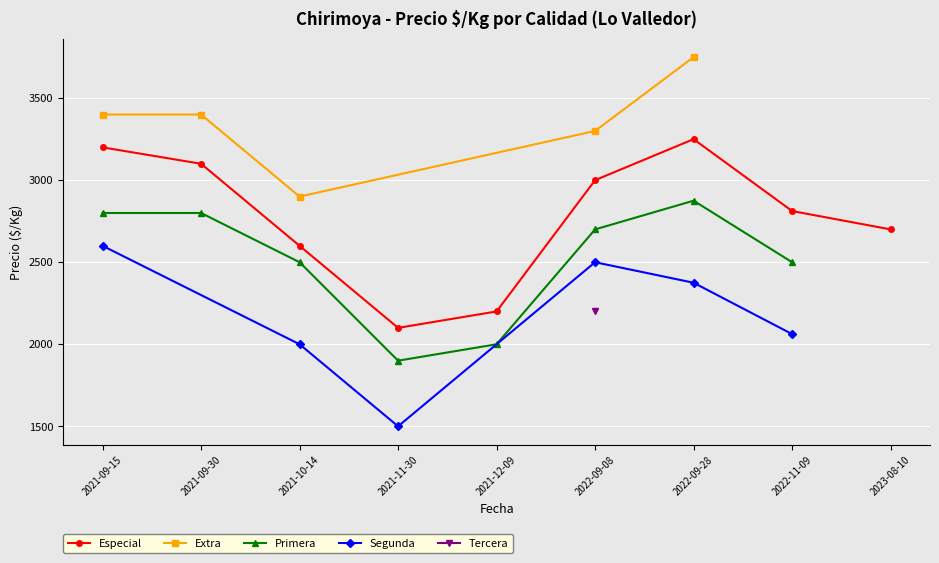

Which category has the lowest value in the Especial series?

2021-11-30